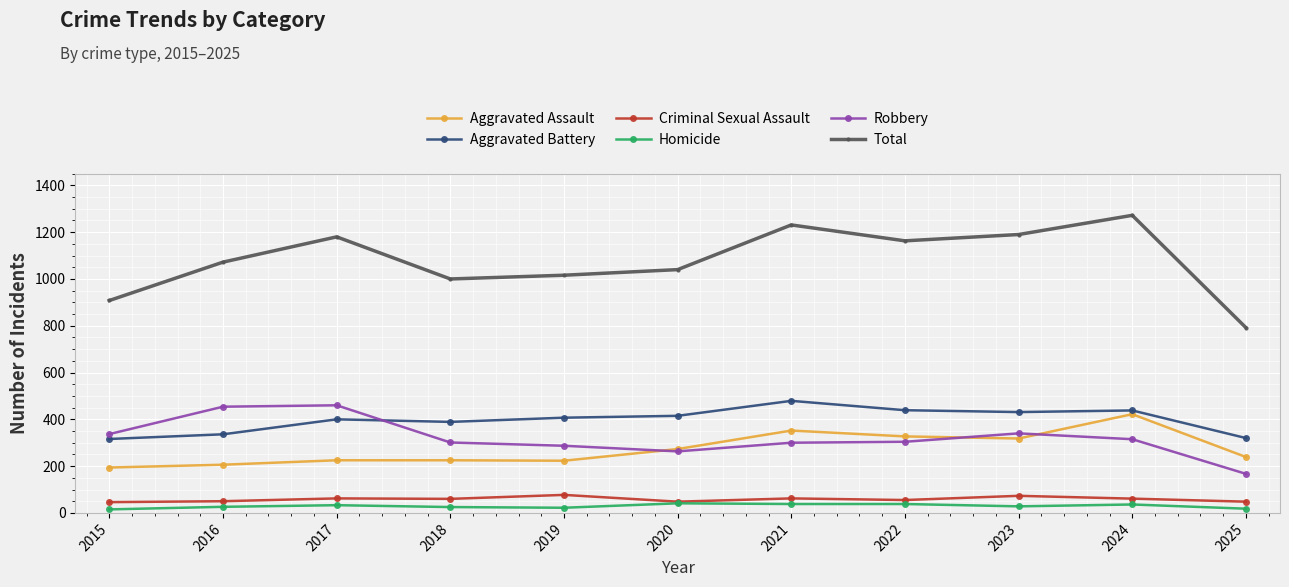

At which label does Aggravated Assault reach its peak?

2024